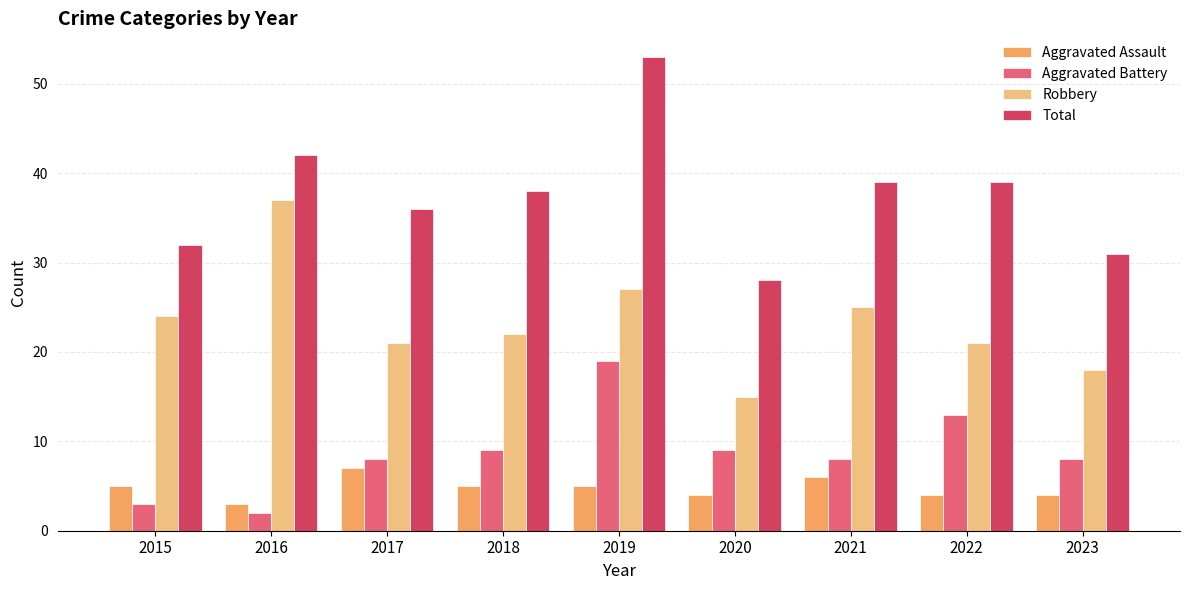

What is the difference between the maximum and minimum values in the Total series?

25